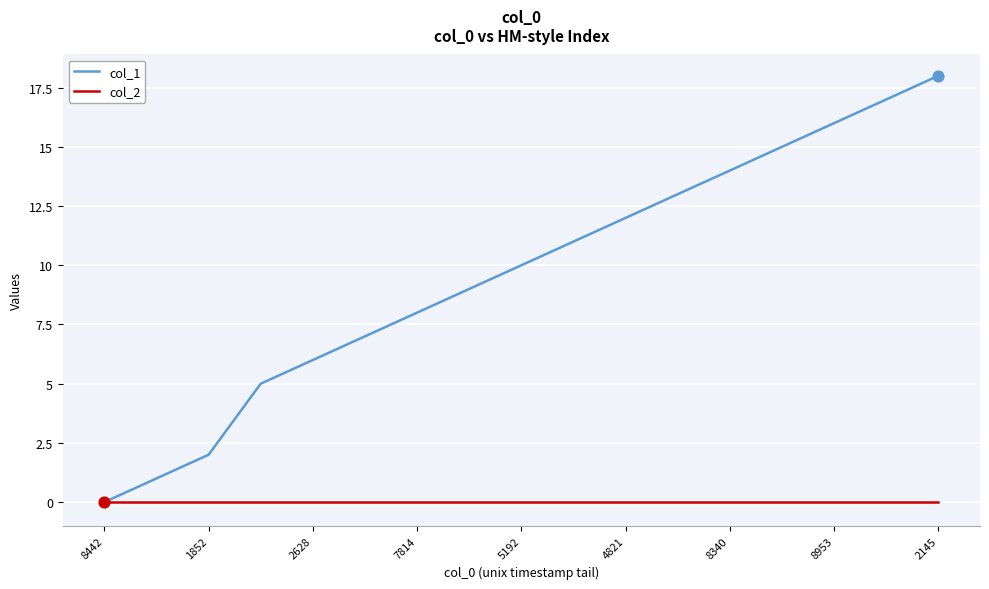

What are all the series names shown in the legend?

col_1, col_2